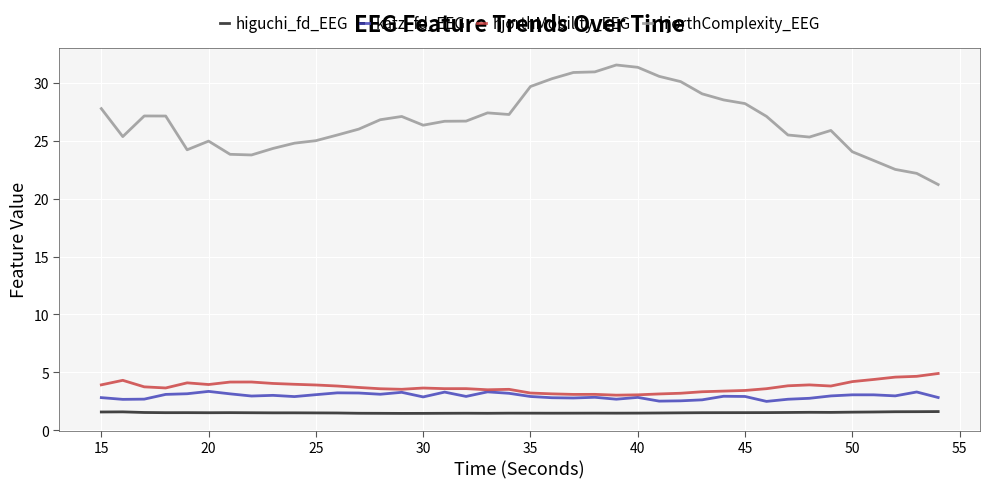

What is the greatest value displayed?

31.5